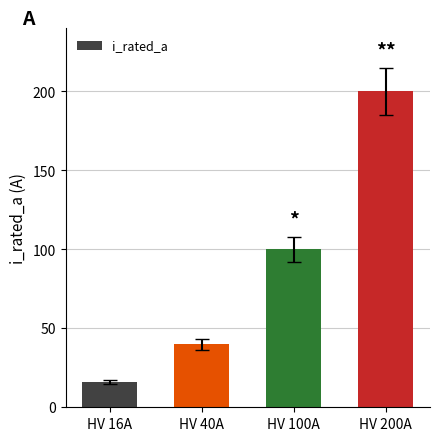

Reading left to right, list all the values displayed in this chart.

16	40	100	200